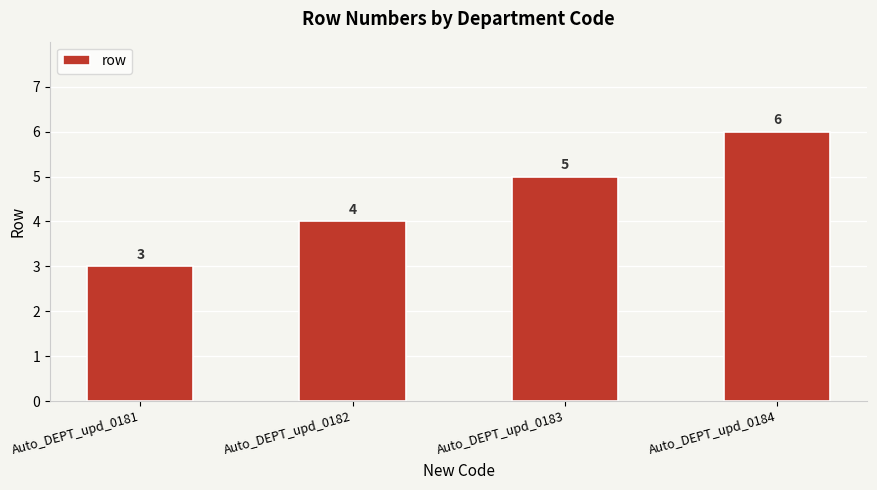

Are the bars grouped side by side (vs. stacked)?

No